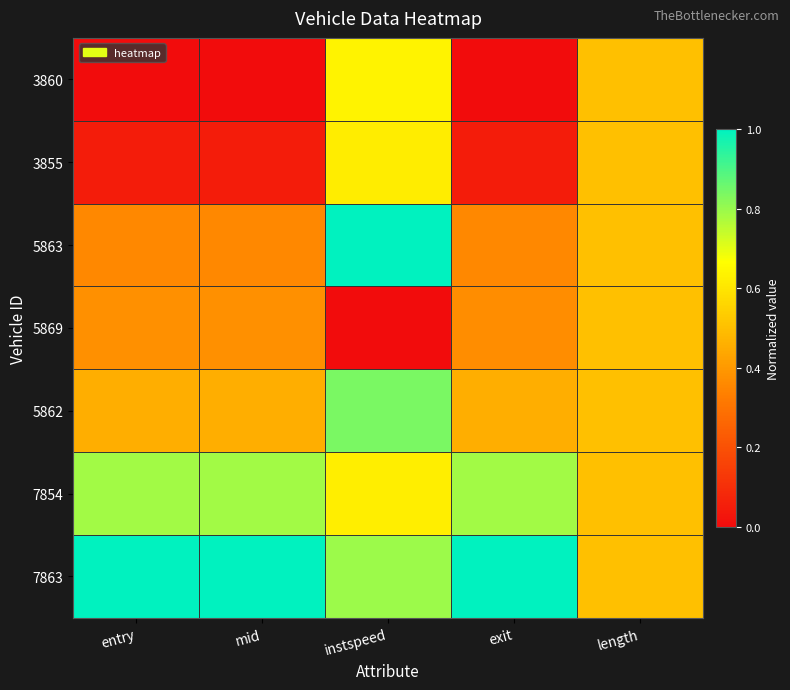

Rank the series by their maximum value, from lowest to highest.

5869, 3855, 3860, 7854, 5862, 5863, 7863